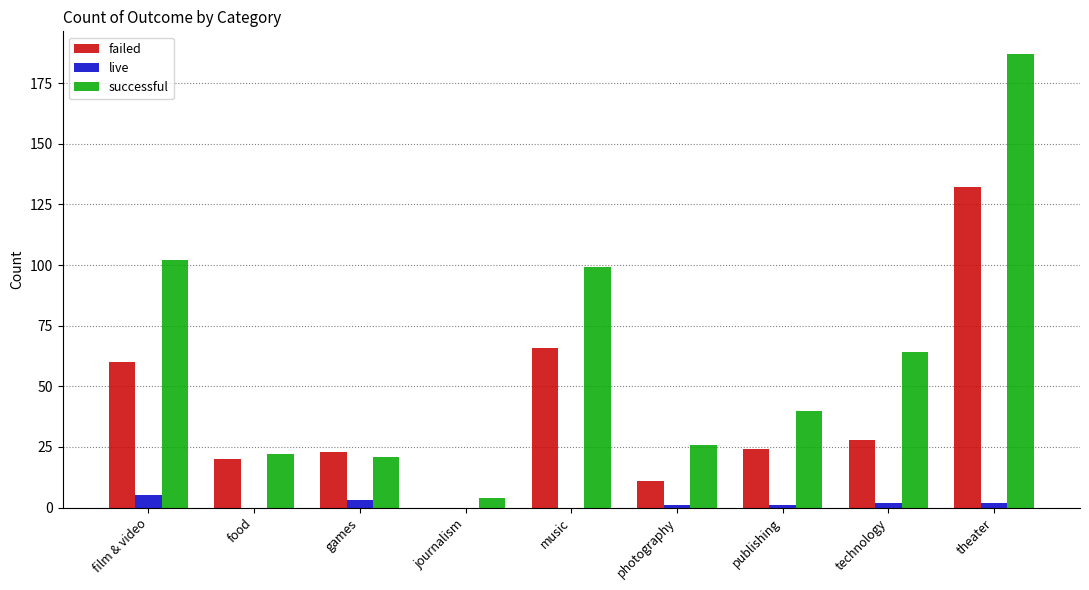

What is the sum of all successful values?

565